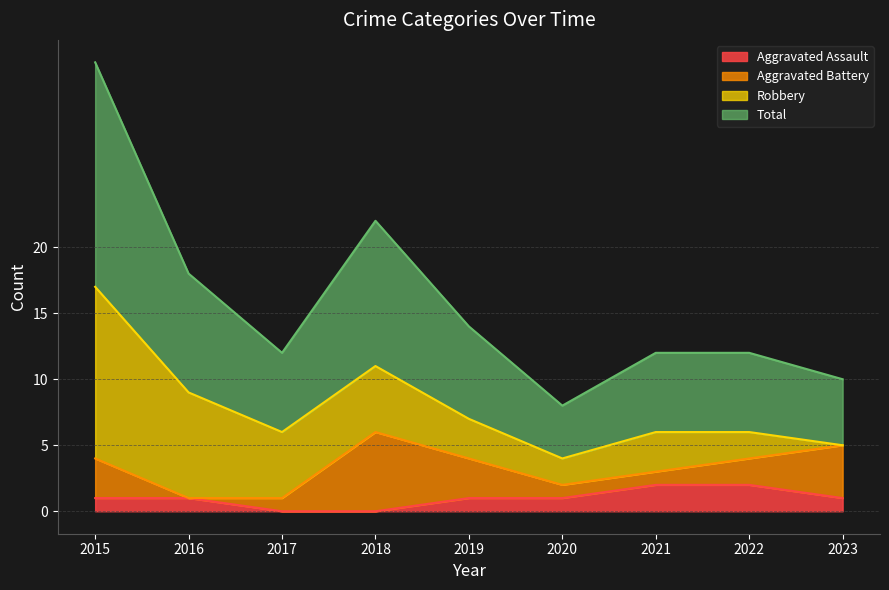

Does the chart have visible grid lines?

Yes